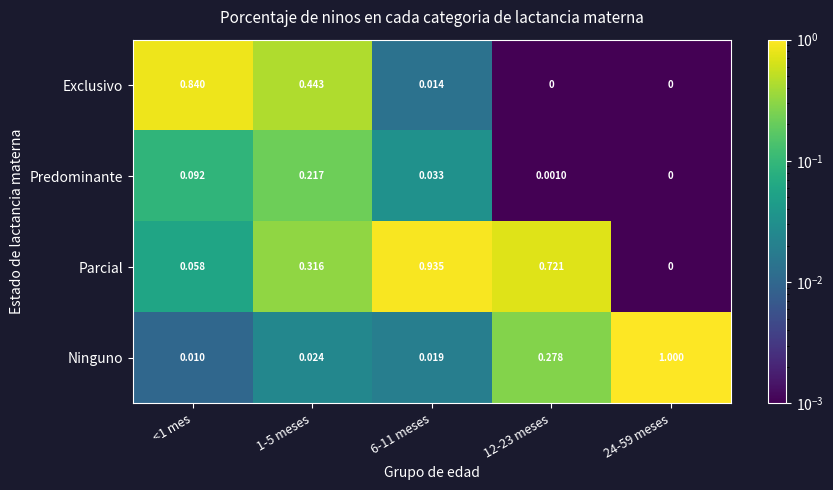

Which series has the largest total across all categories?

Parcial